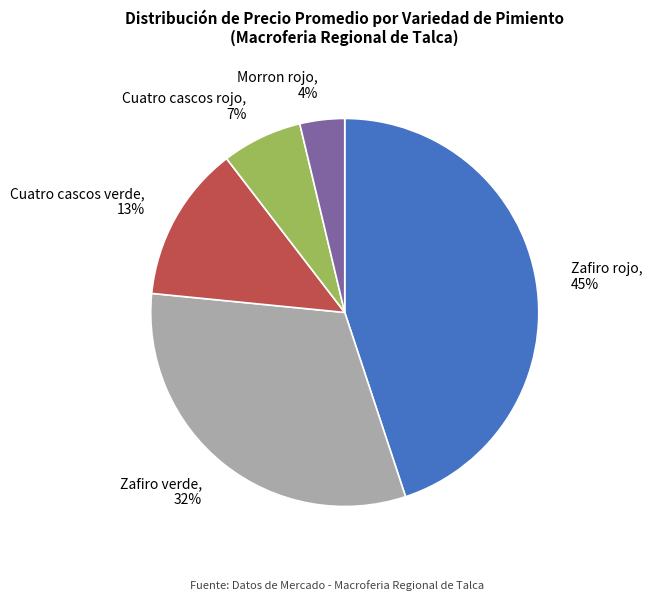

How many segments does this pie chart have?

5